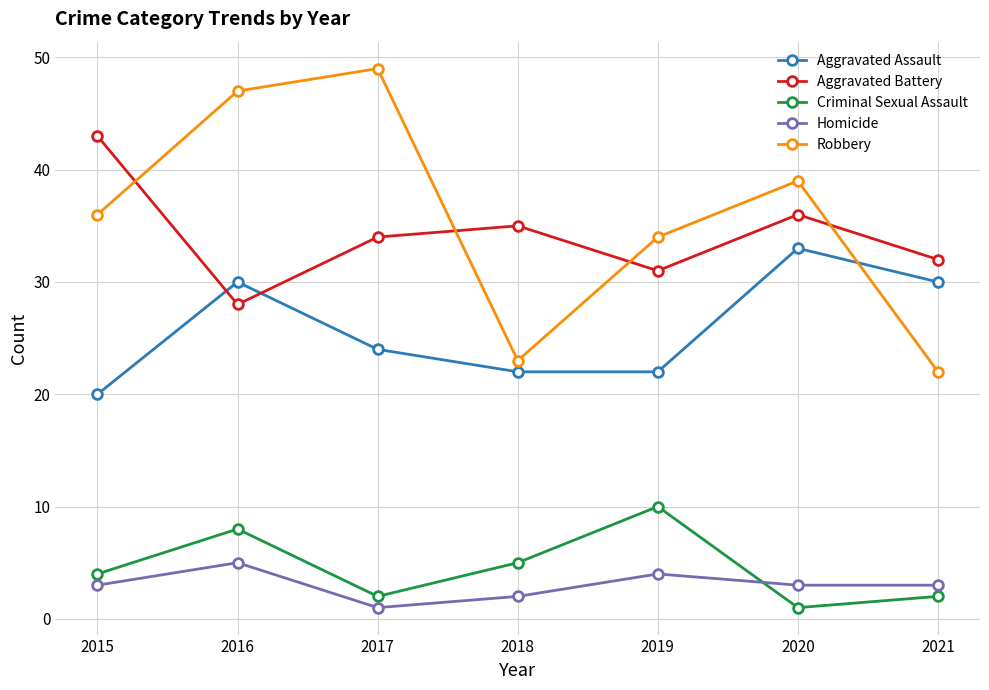

What is the sum of the Criminal Sexual Assault values at 2017 and 2018?

7